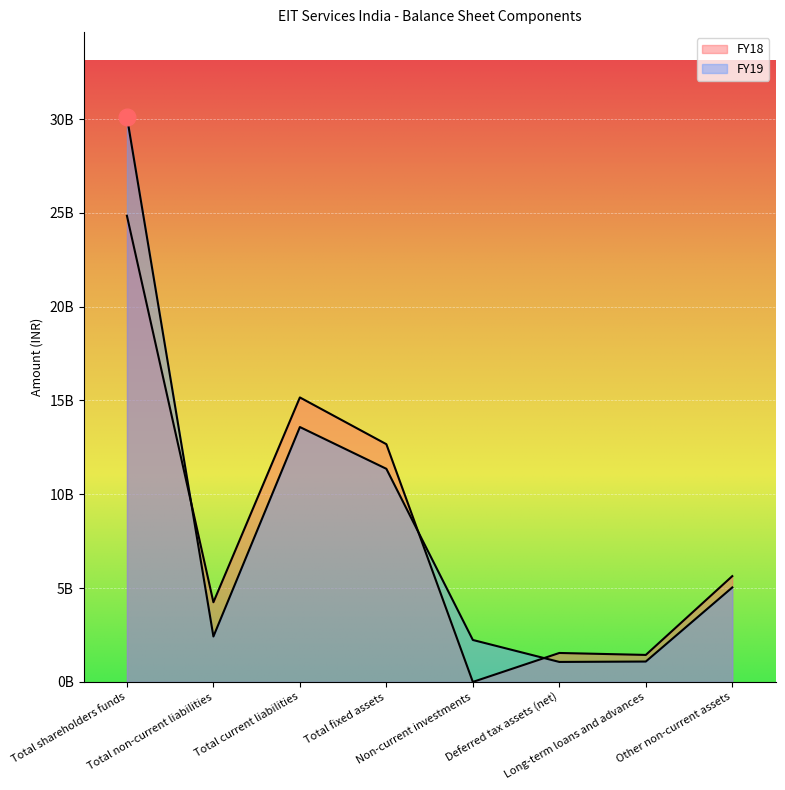

Is the value of FY18 at Non-current investments greater than the value of FY19 at Total shareholders funds?

No